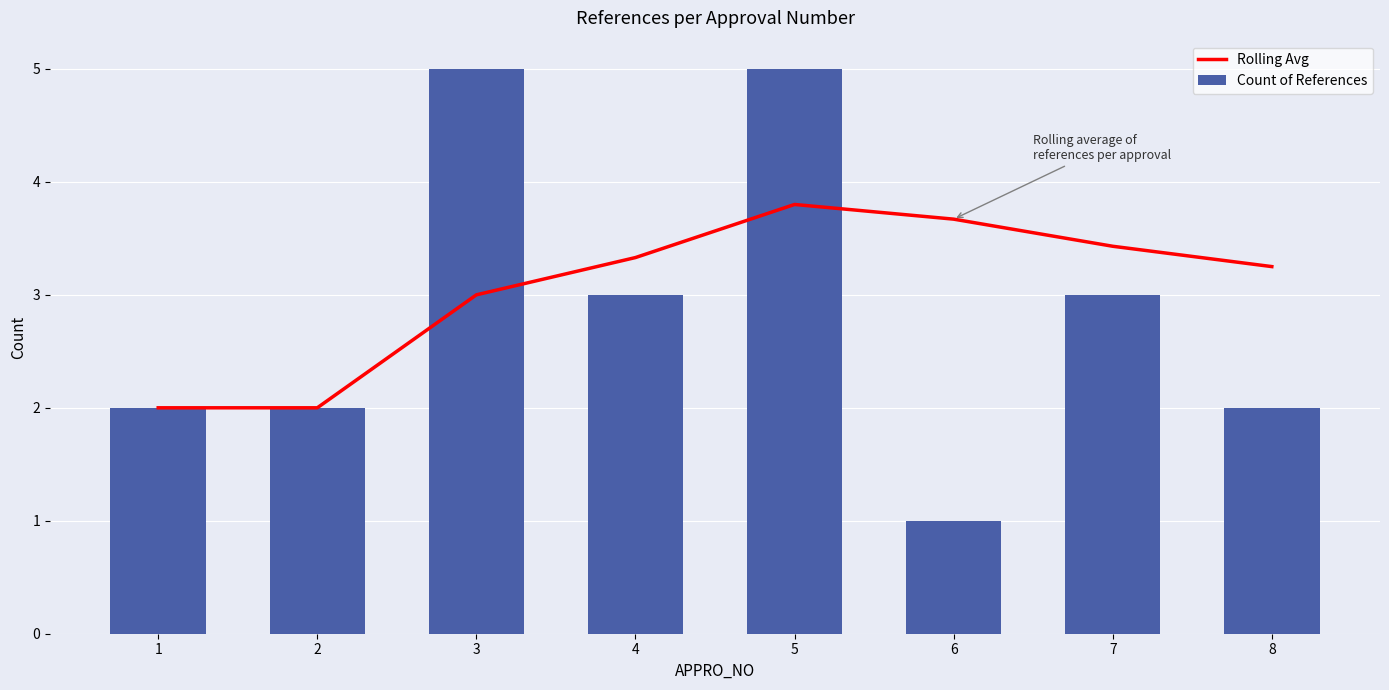

What is the average value of the Rolling Avg series?

3.1